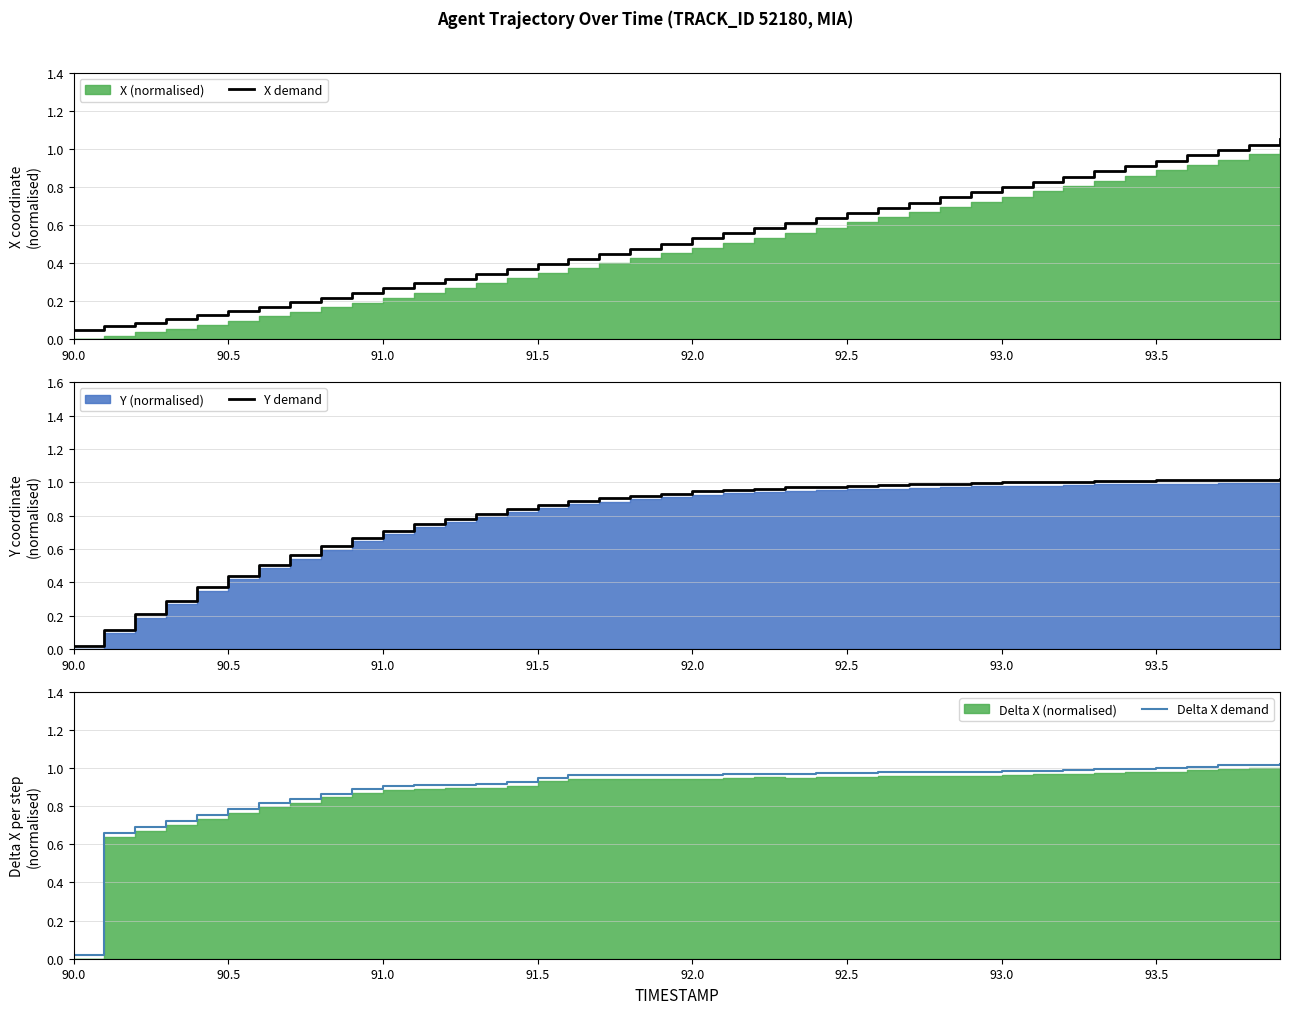

What is the sum of all X demand values?

21.0